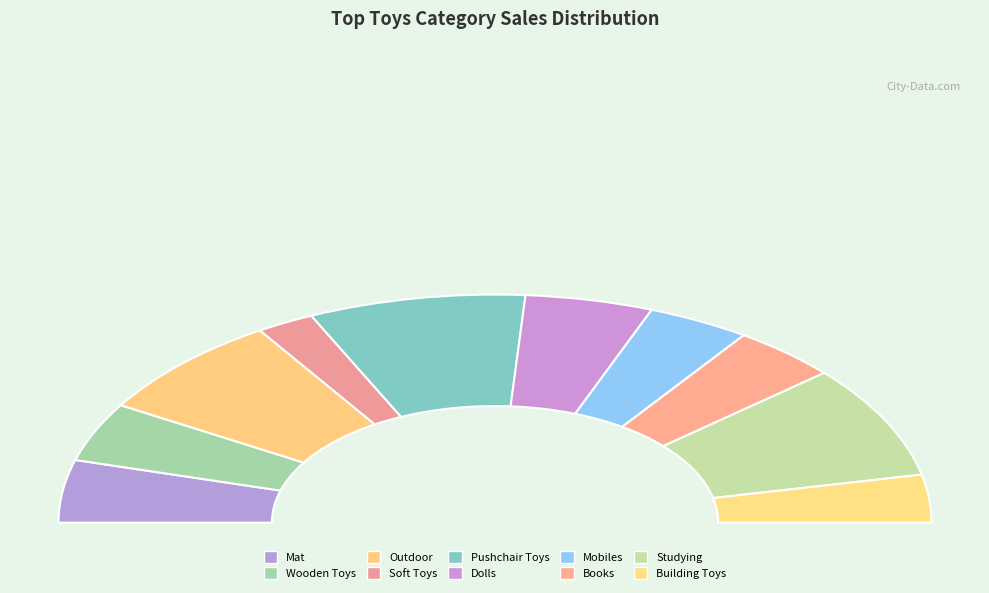

The Studying slice represents 21% of the pie. True or false?

False